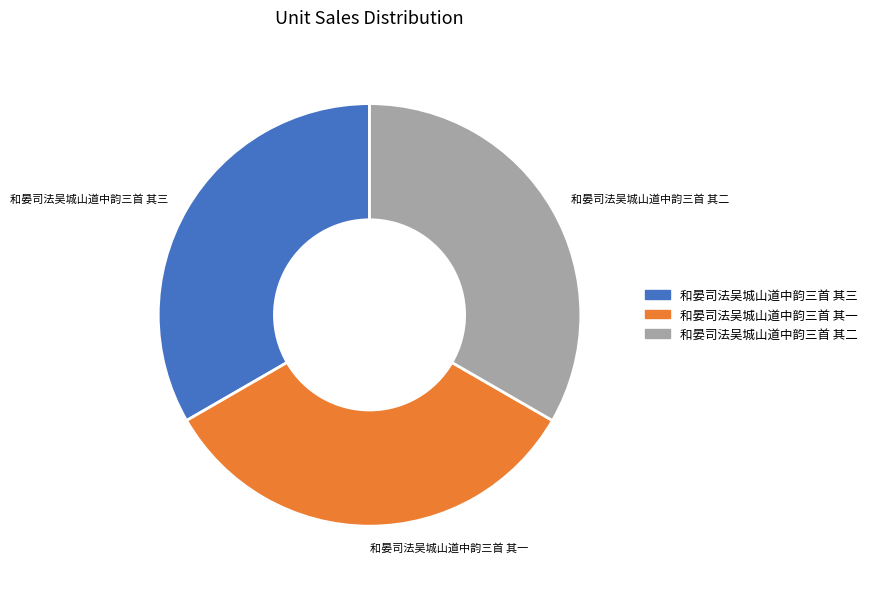

Approximately how many times larger is the value at 和晏司法吴城山道中韵三首 其二 compared to 和晏司法吴城山道中韵三首 其一?

1.0